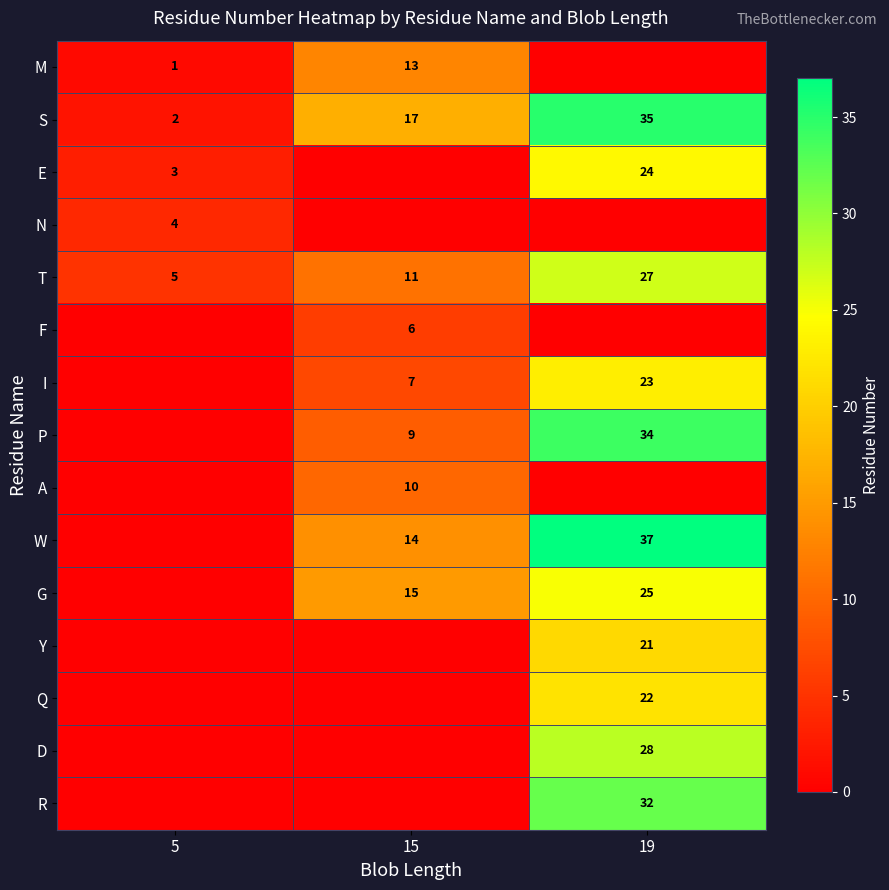

List the labels in order of T value, largest first.

19, 15, 5